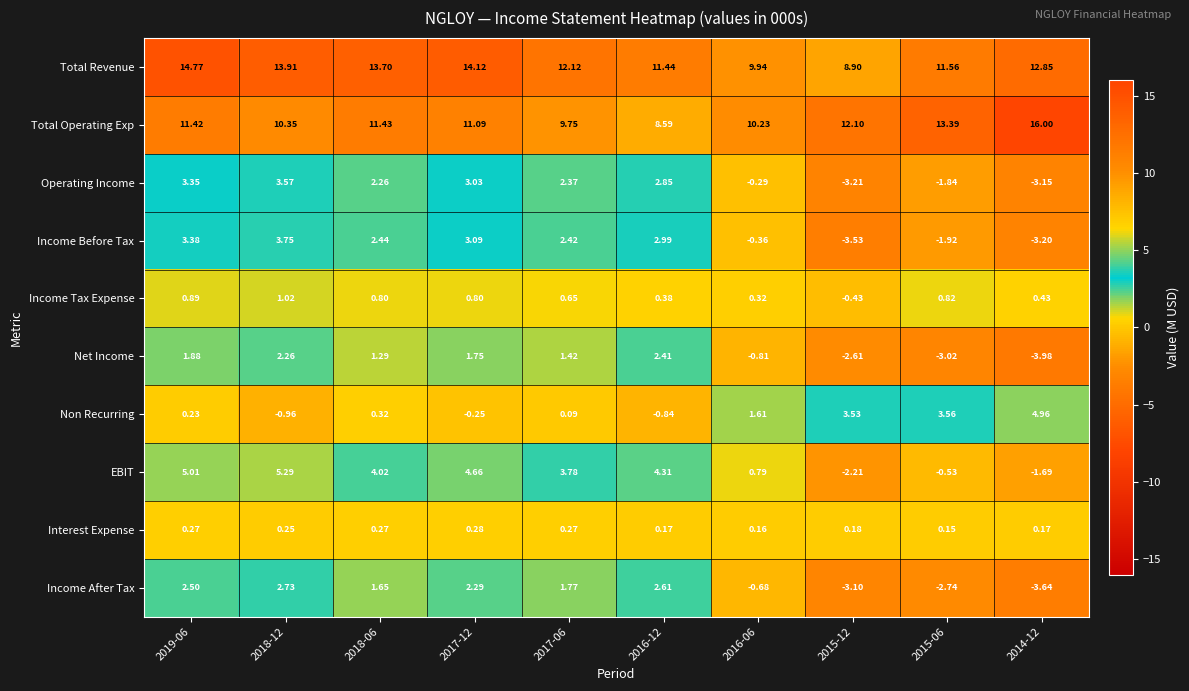

List the series in order of their peak value, lowest first.

Interest Expense, Income Tax Expense, Net Income, Income After Tax, Operating Income, Income Before Tax, Non Recurring, EBIT, Total Revenue, Total Operating Exp